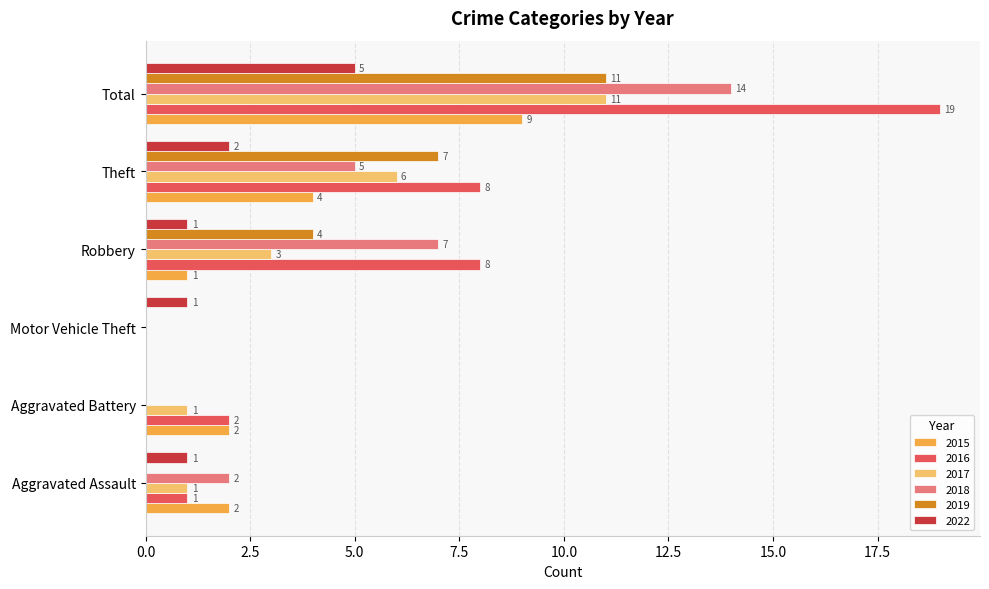

Is the value of 2016 at Motor Vehicle Theft greater than the value of 2015 at Total?

No